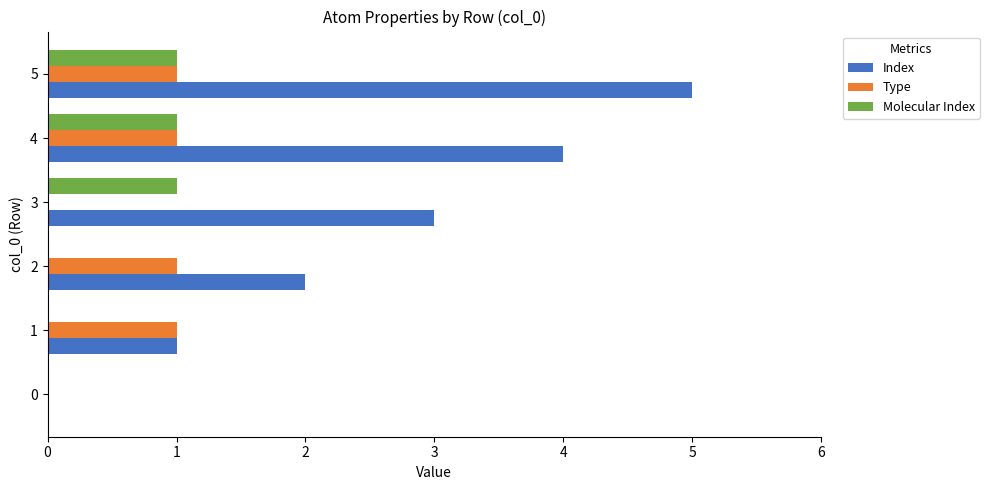

Which series has the largest range (max minus min)?

Index